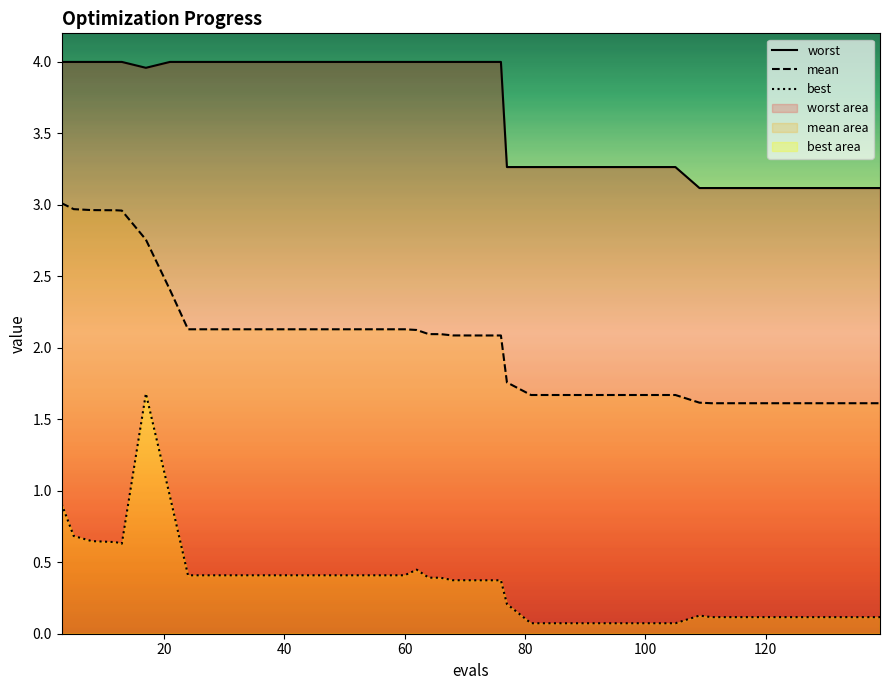

Which series has the largest total across all categories?

worst